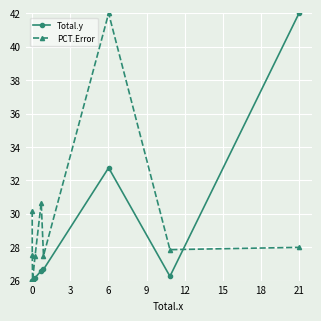

What is the difference between the second highest and second lowest values in the PCT.Error series?

3.2